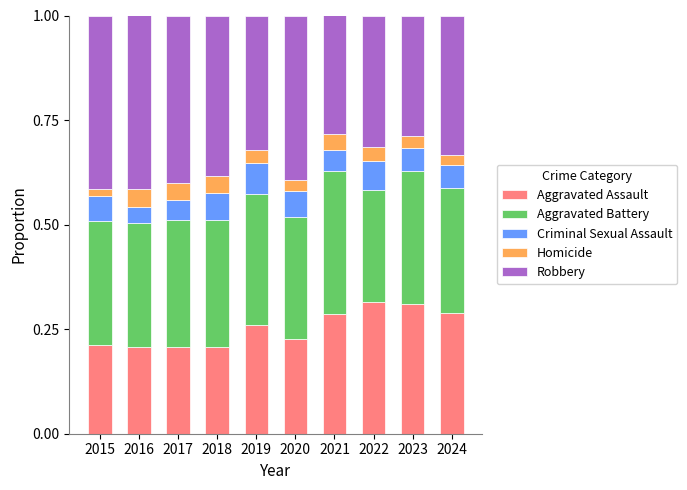

What is the total value across all series at 2018?

1.0